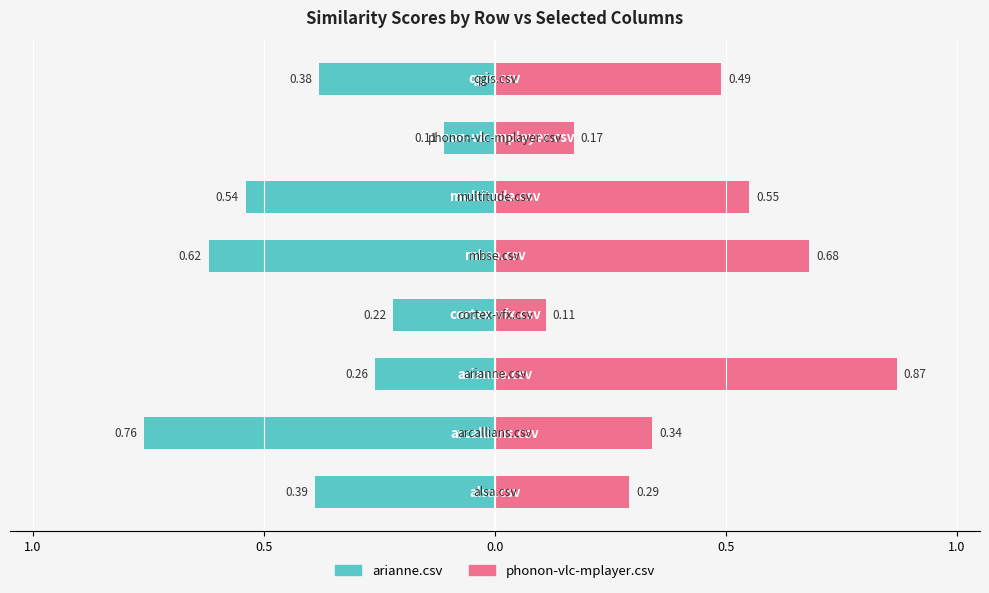

Does the chart contain stacked bars?

No